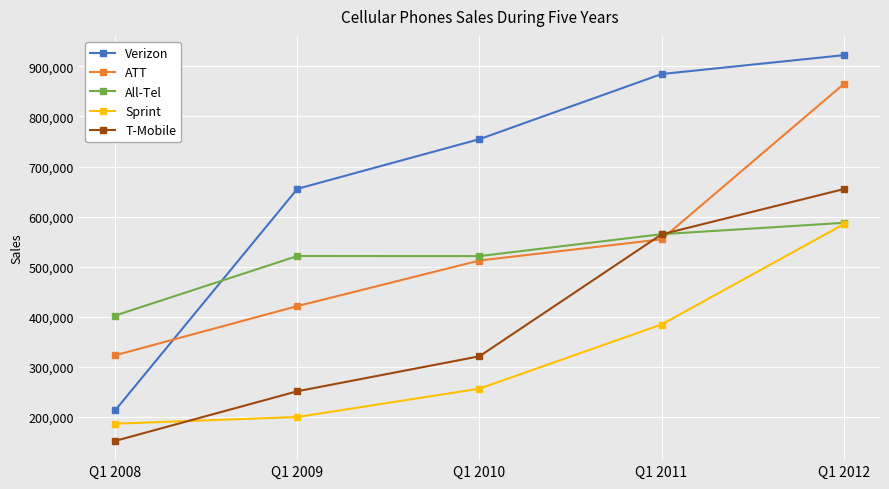

What is the total value across all series at Q1 2009?

2049306